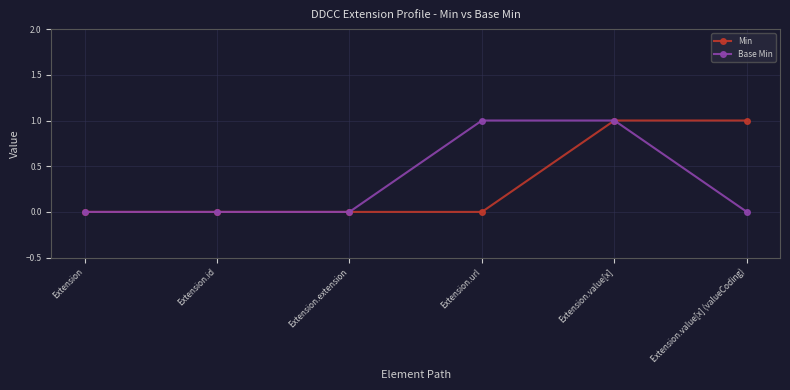

What is the label of the 1st point from the left?

Extension